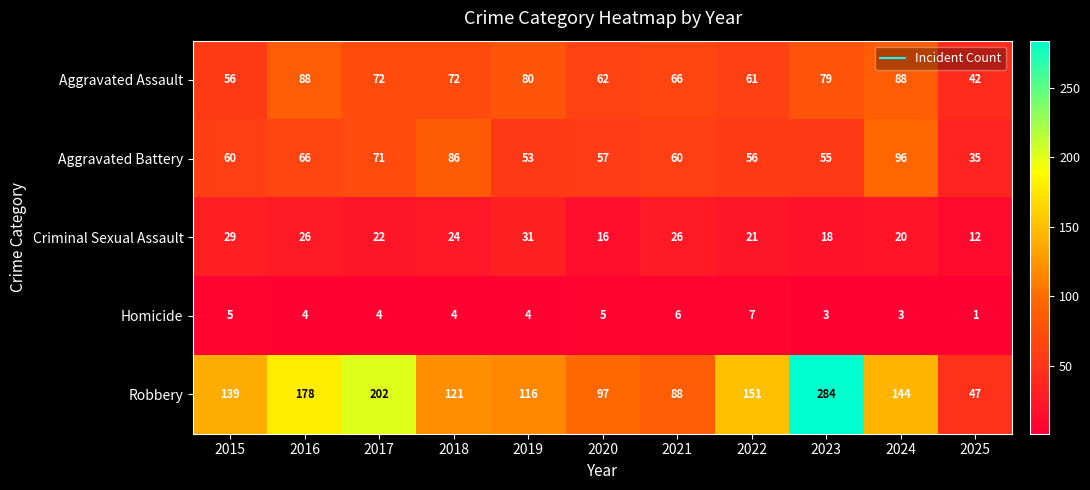

What is the spread (max minus min) of values at 2024?

141